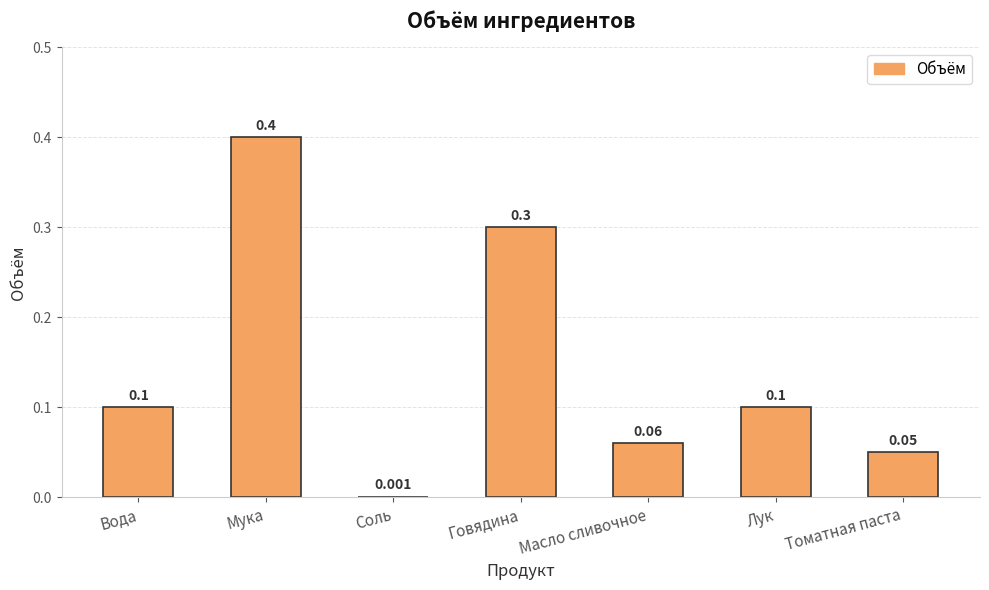

Which has a higher value, Масло сливочное or Говядина?

Говядина